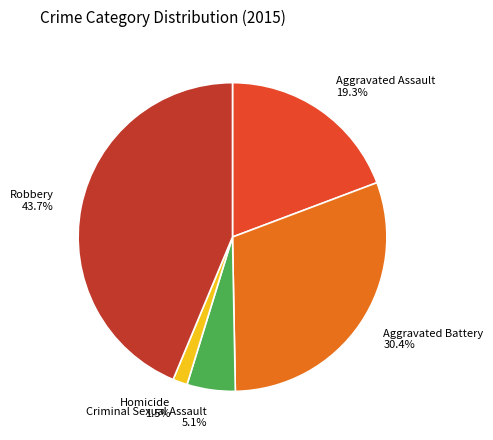

Between Criminal Sexual Assault and Aggravated Assault, which is larger?

Aggravated Assault